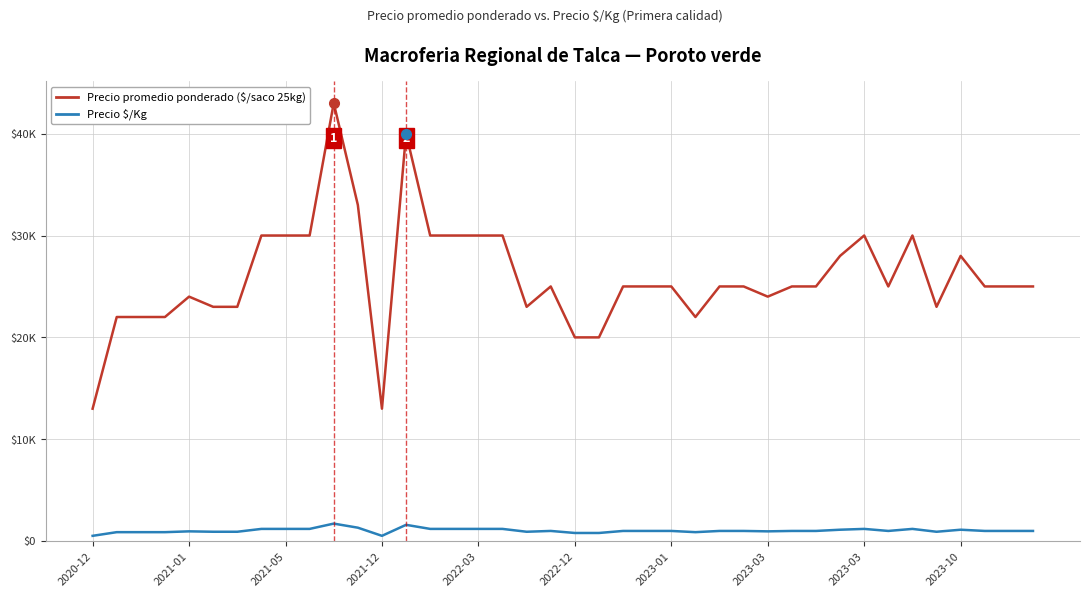

Reading left to right, list all the values displayed in this chart.

Precio promedio ponderado ($/saco 25kg): 13000	22000	22000	22000	24000	23000	23000	30000	30000	30000	43000	33000	13000	40000	30000	30000	30000	30000	23000	25000	20000	20000	25000	25000	25000	22000	25000	25000	24000	25000	25000	28000	30000	25000	30000	23000	28000	25000	25000	25000
Precio $/Kg: 520	880	880	880	960	920	920	1200	1200	1200	1720	1320	520	1600	1200	1200	1200	1200	920	1000	800	800	1000	1000	1000	880	1000	1000	960	1000	1000	1120	1200	1000	1200	920	1120	1000	1000	1000